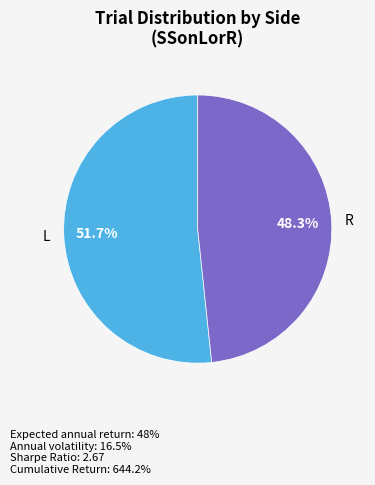

How many segments does this pie chart have?

2